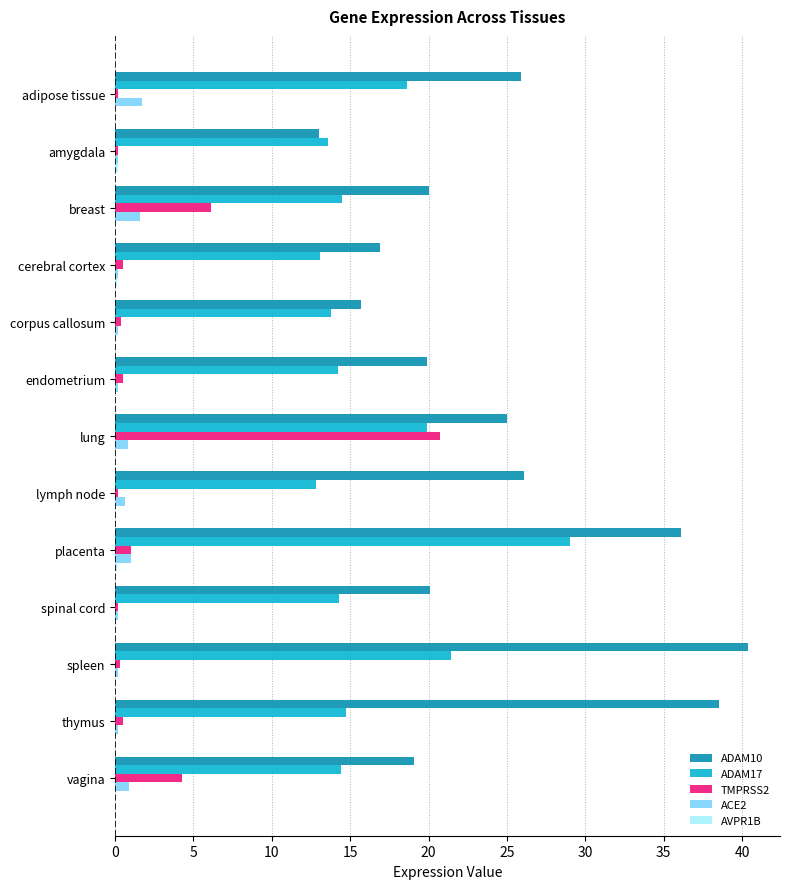

True or false: TMPRSS2 has a value of 6.1 at breast.

True